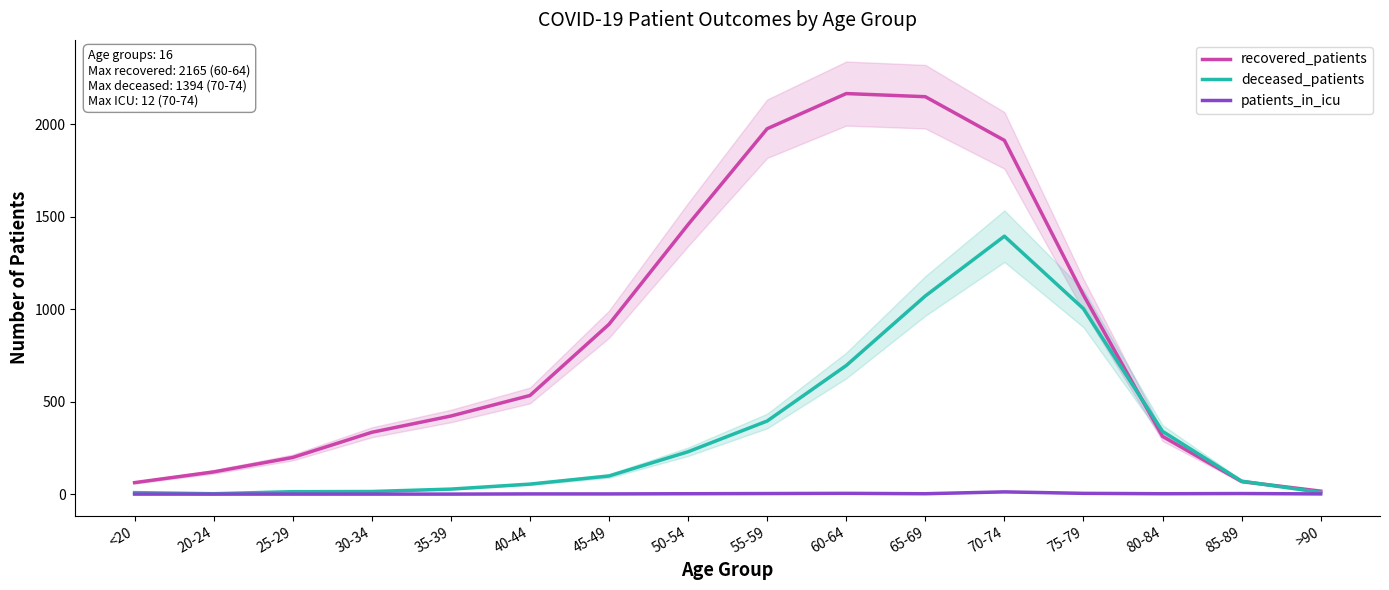

In patients_in_icu, how many points are lower than both neighbors (excluding endpoints)?

2